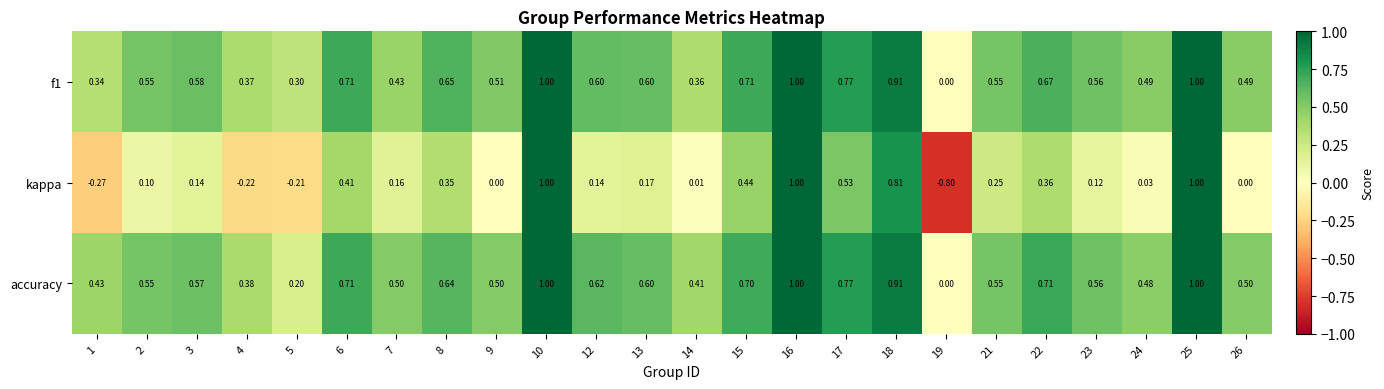

Which series has the largest total across all categories?

accuracy